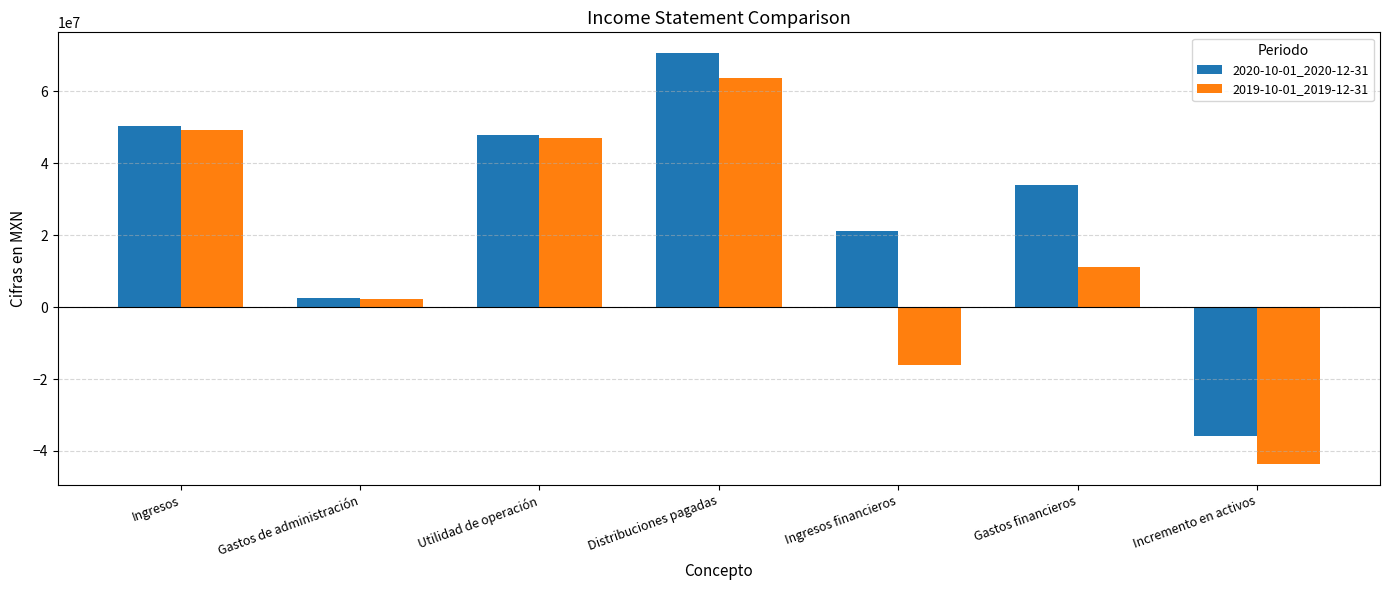

List the series in order of their overall mean, lowest first.

2019-10-01_2019-12-31, 2020-10-01_2020-12-31